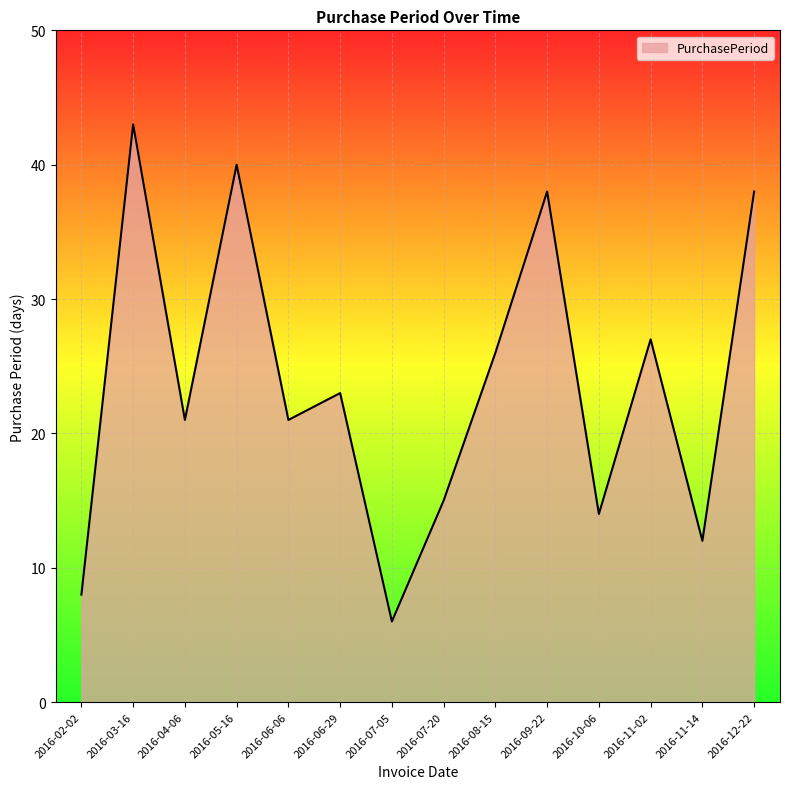

True or false: the data shows 10 at 2016-07-05.

False